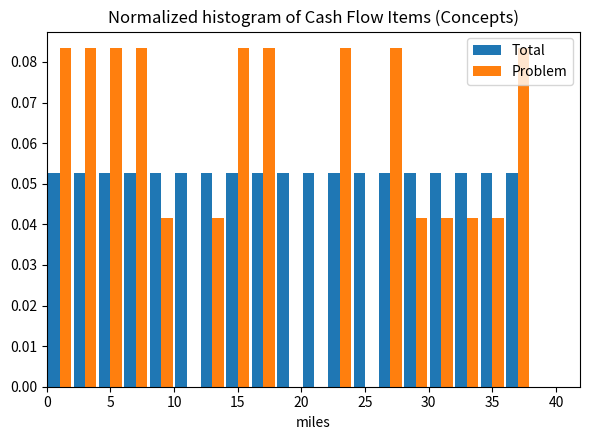

What is the height of the Problem bar covering 6 to 8 on the x-axis? The values are not printed on the chart, so give them approximately, as read against the axis.

0.083